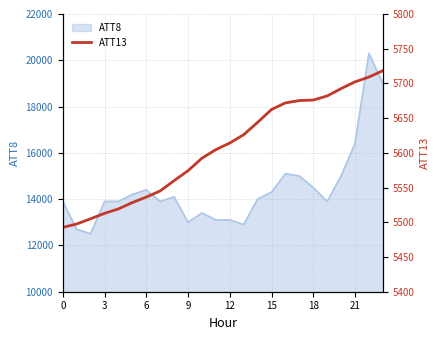

At which label is the value closest to 5605?

11